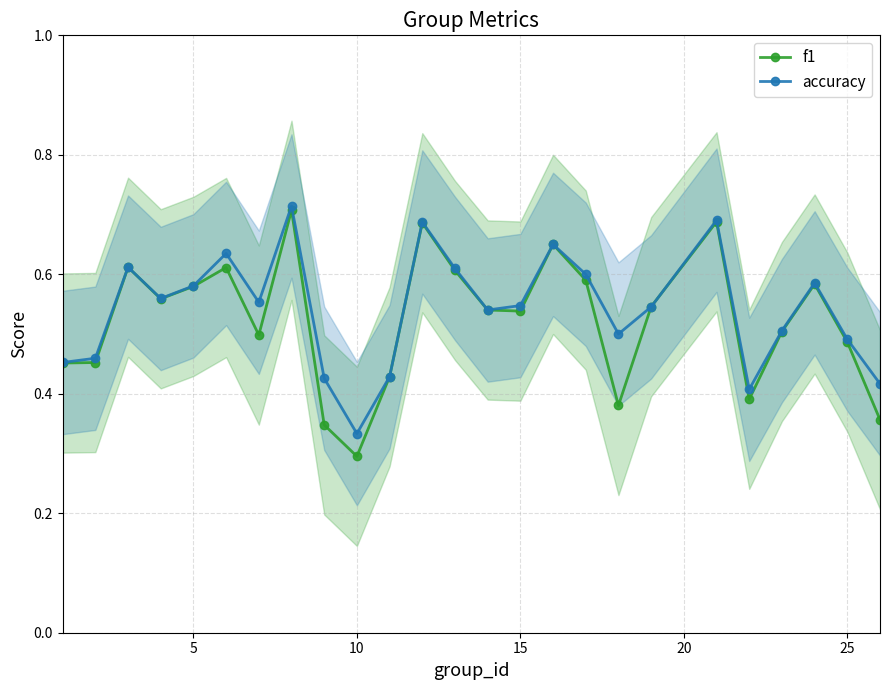

How many times do f1 and accuracy cross each other?

2